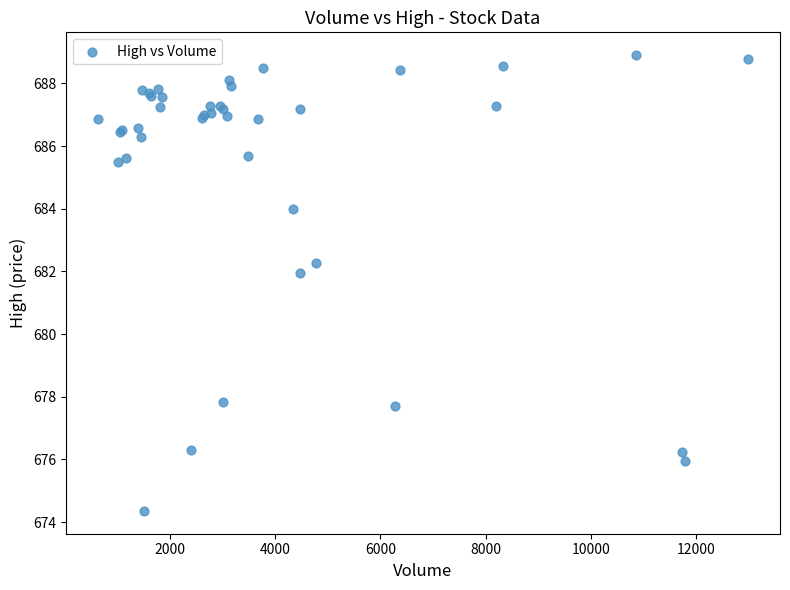

What Y value in the scatter plot is closest to 681?

682.0